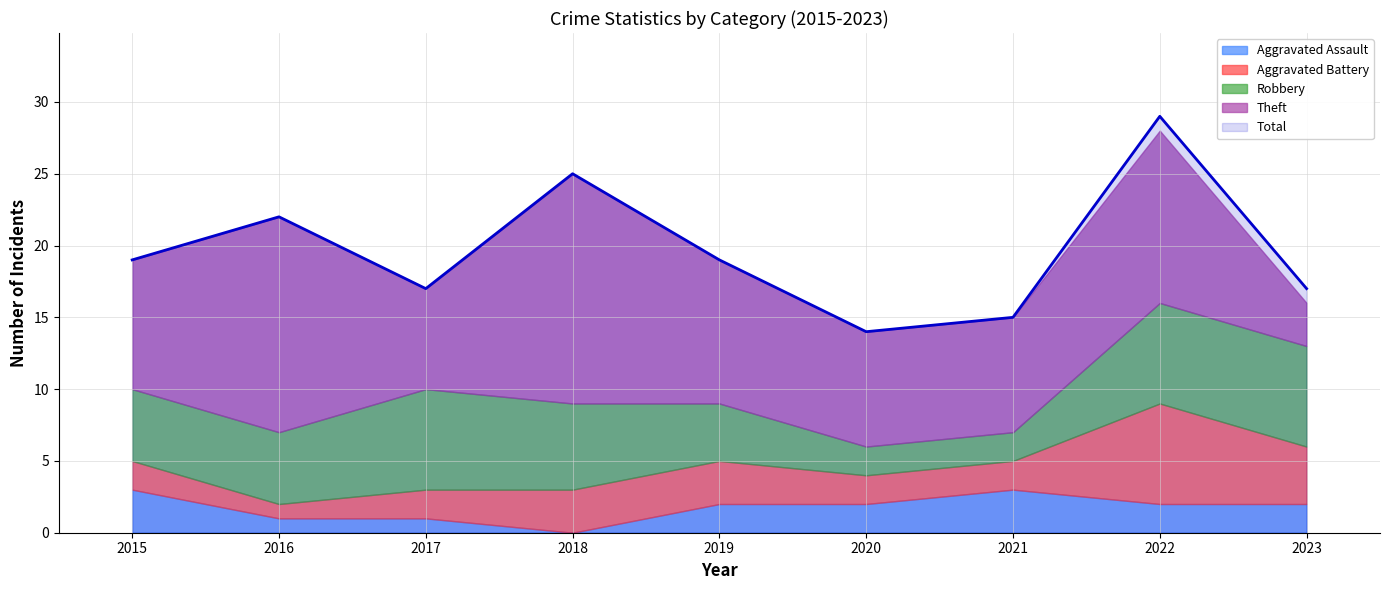

What is the sum of the Aggravated Assault values at 2020 and 2018?

2